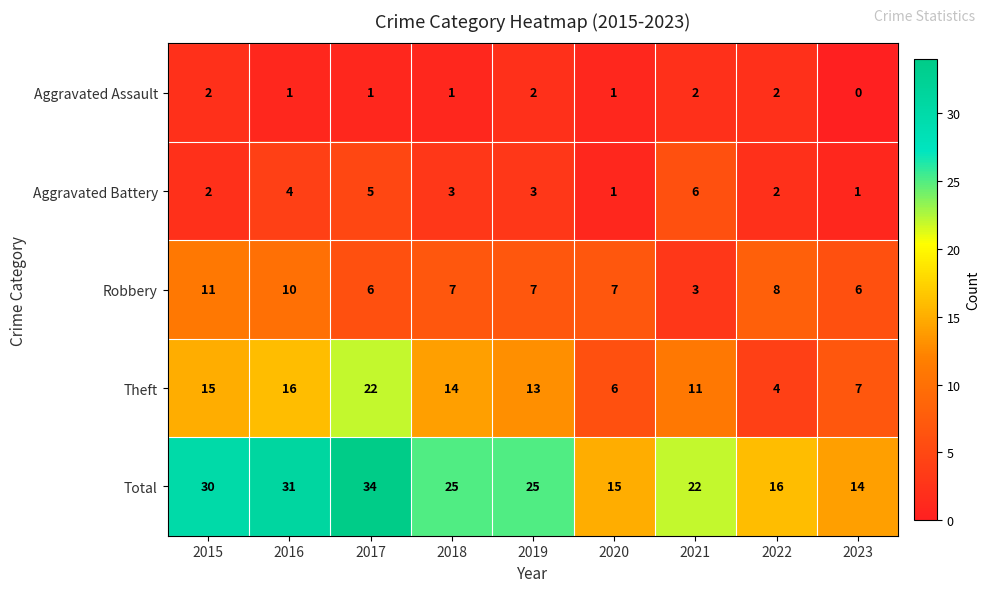

What is the total value across all series at 2020?

30